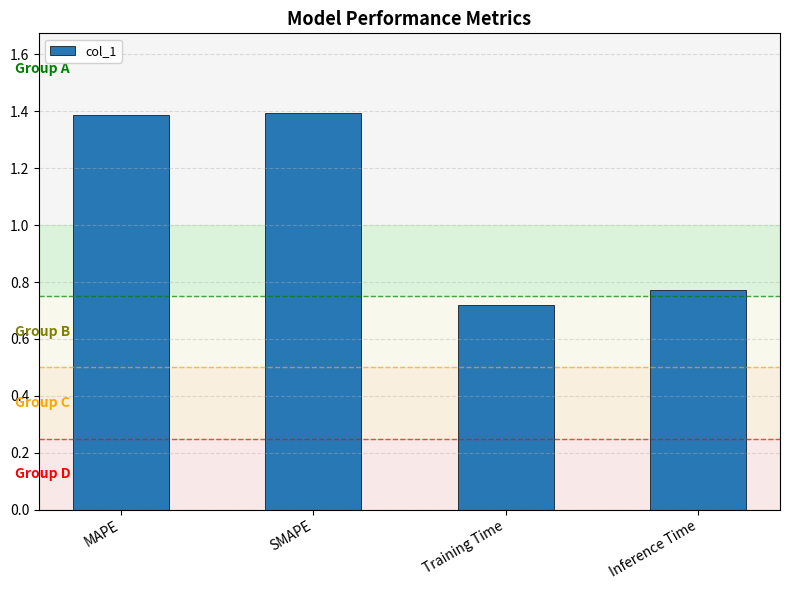

The chart shows a value of 1.4 at SMAPE. True or false?

True